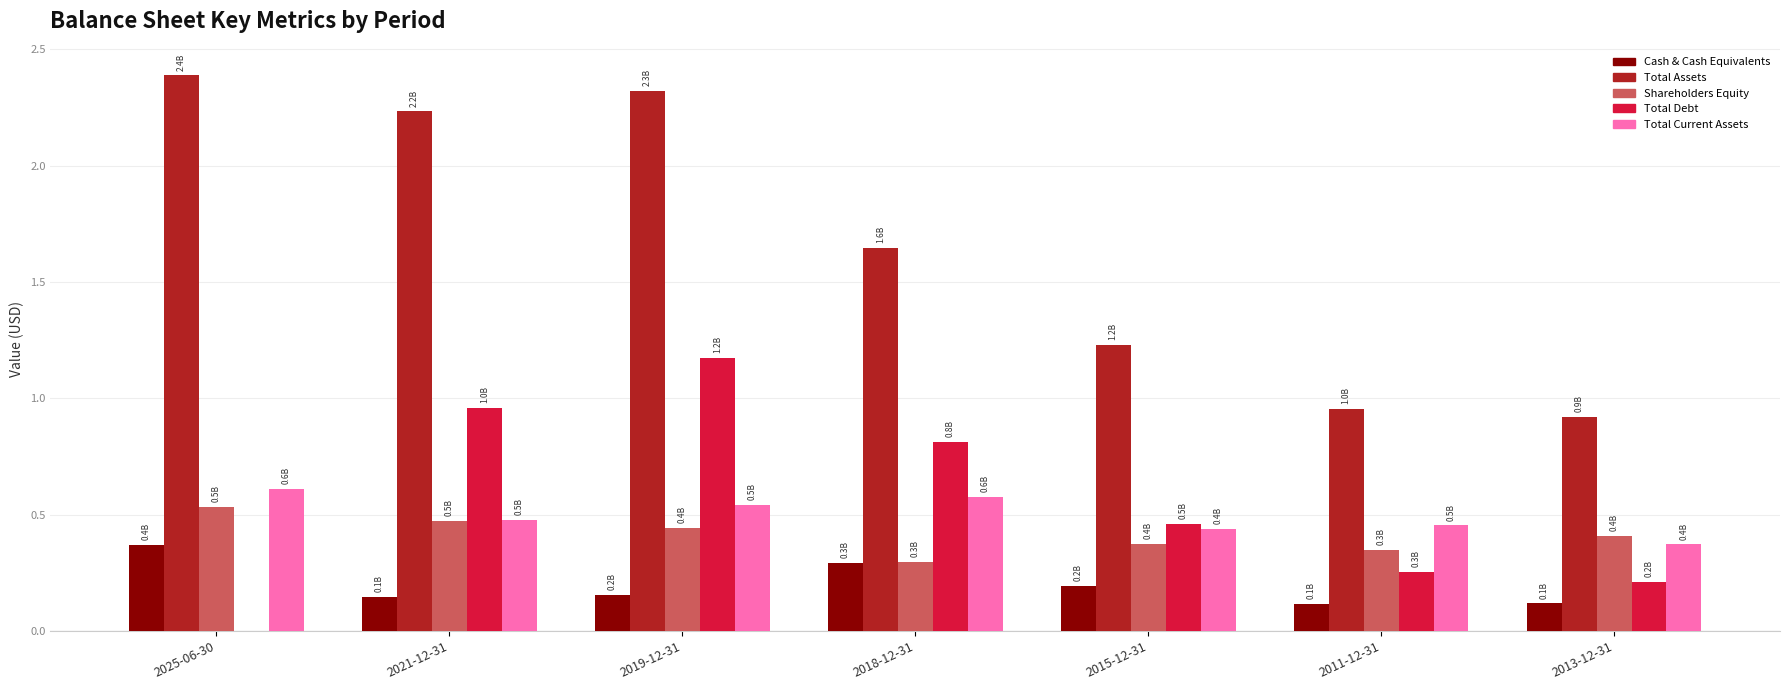

Which series has the largest total across all categories?

Total Assets